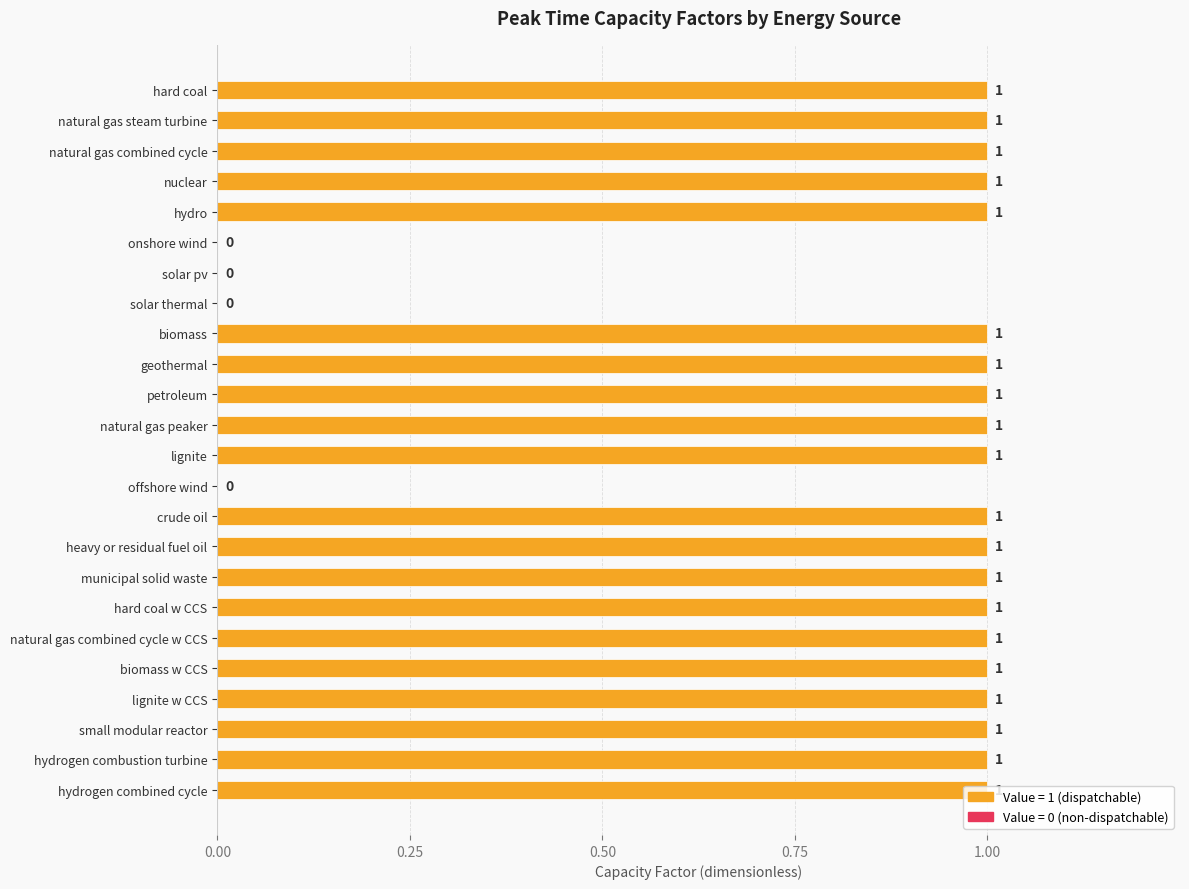

Approximately how many times larger is the value at natural gas peaker compared to petroleum?

1.0